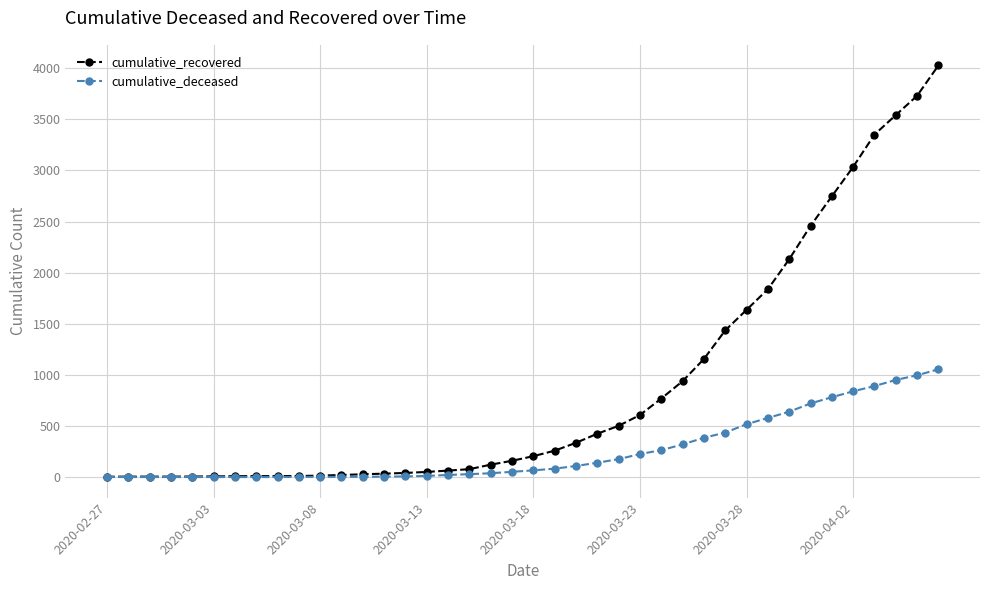

Which series has the largest range (max minus min)?

cumulative_recovered